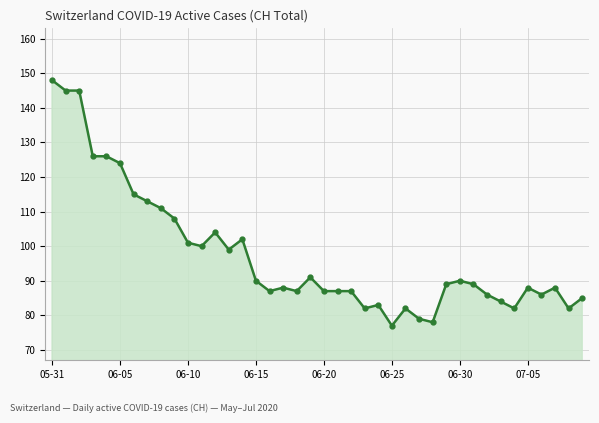

True or false: there are more than 0 points higher than both neighbors.

True